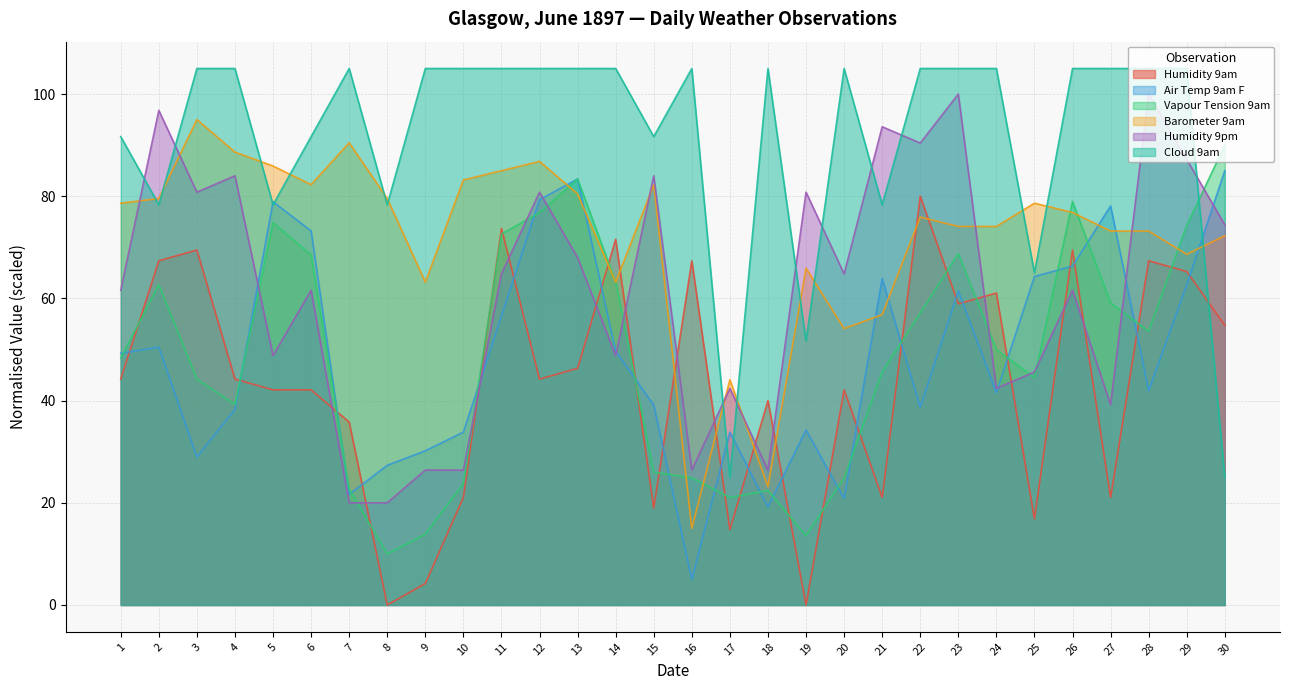

The Cloud 9am series shows 67.9 at 9. True or false?

False